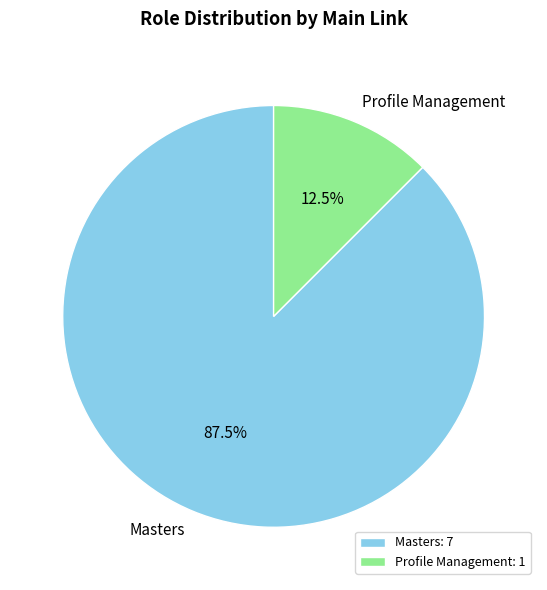

Which slice is the largest?

Masters